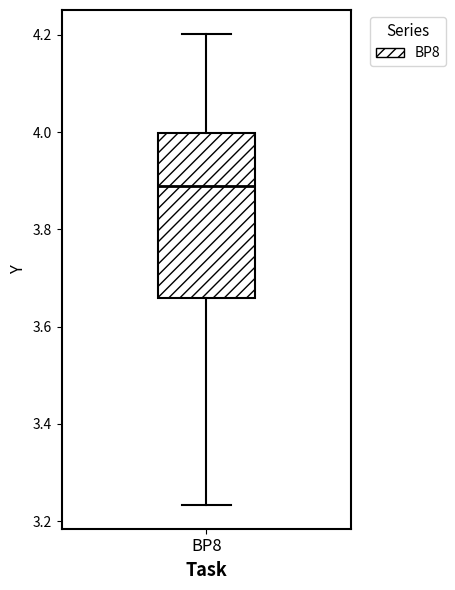

Transcribe this box plot: give where the median line is, the range the box spans, and where the two whiskers end, as read against the y-axis. The values are not printed on the chart, so give them approximately, as read against the axis.

median 3.90, box 3.66 to 4.00, whiskers 3.24 to 4.20